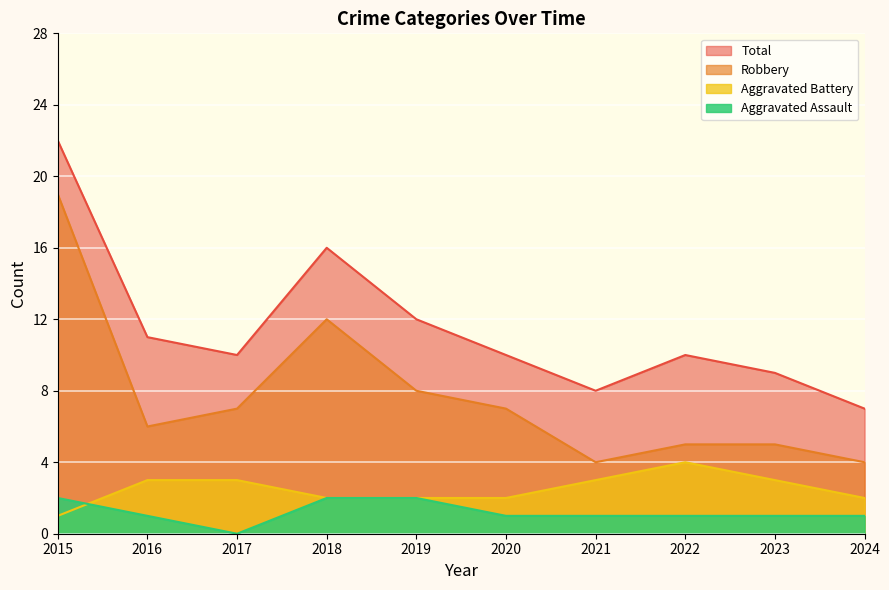

List the series in order of their peak value, lowest first.

Aggravated Assault, Aggravated Battery, Robbery, Total